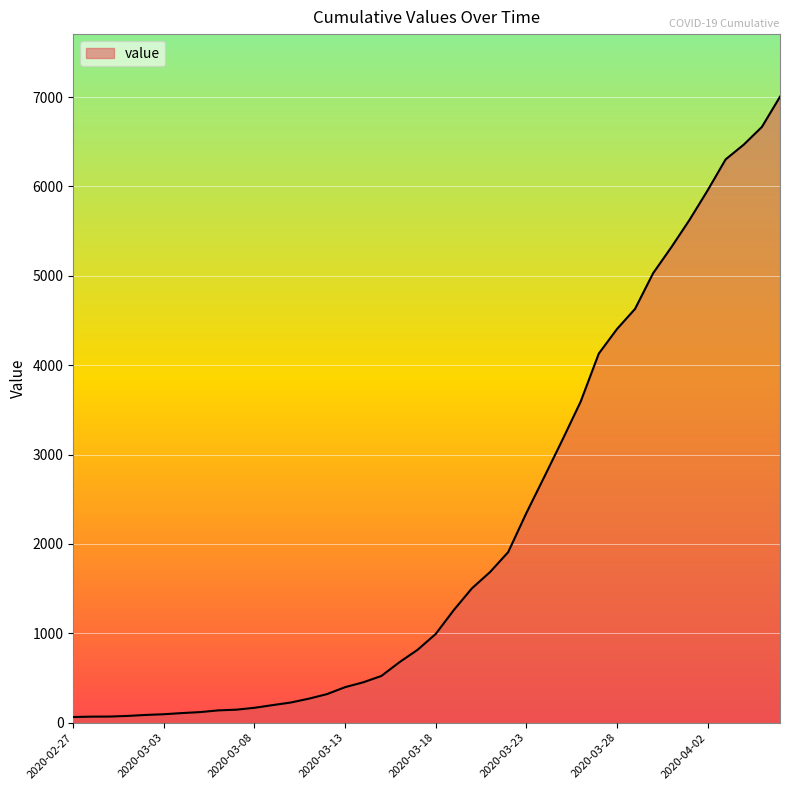

What is the greatest value displayed?

7004